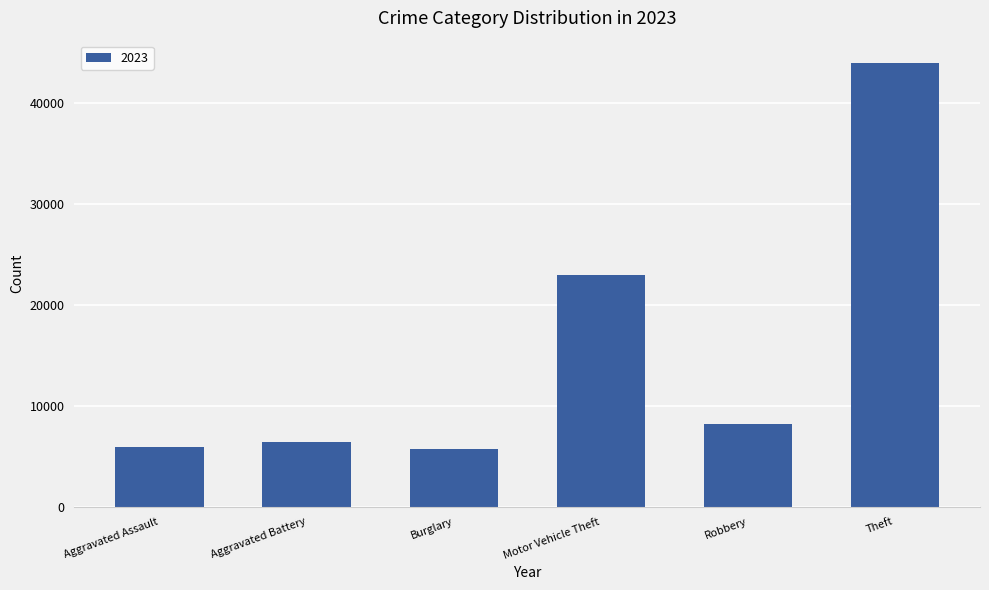

Does the chart contain any negative values?

No